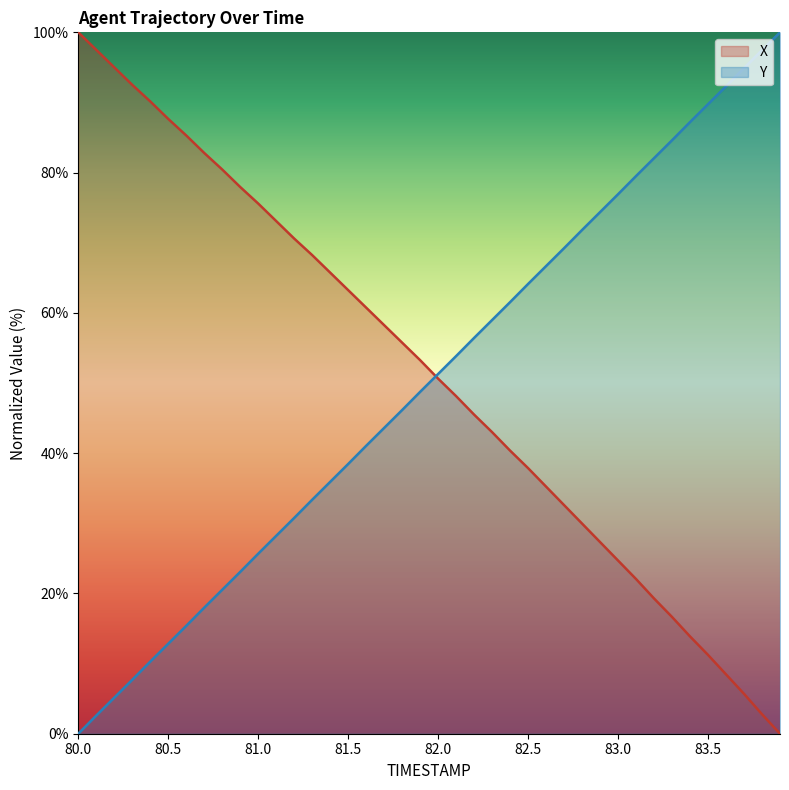

What is the average value of the Y series?

50.0